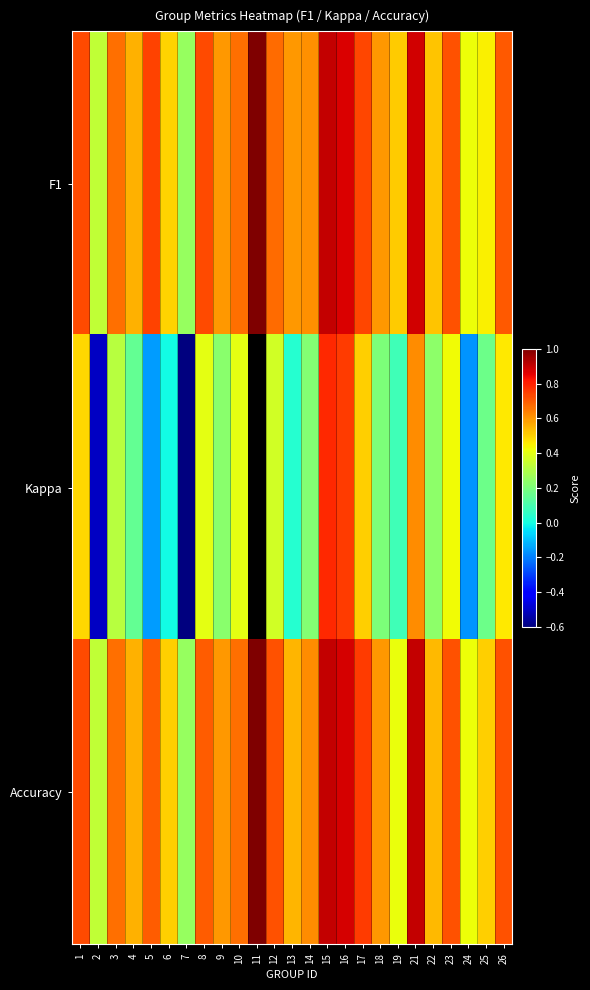

At which category is the sum across all series the highest?

15